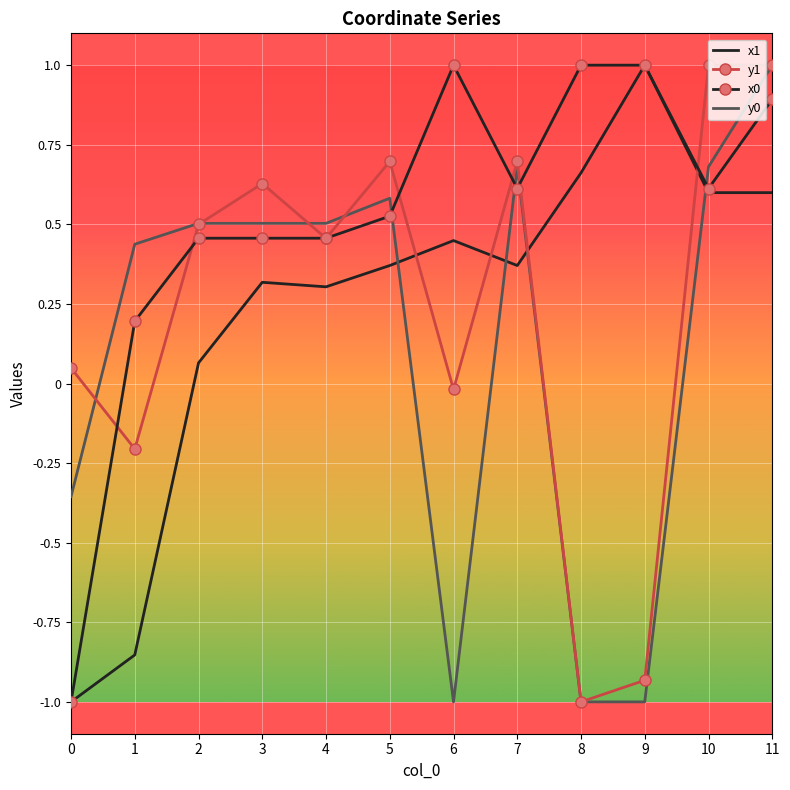

What is the total value across all series at 7?

2.4